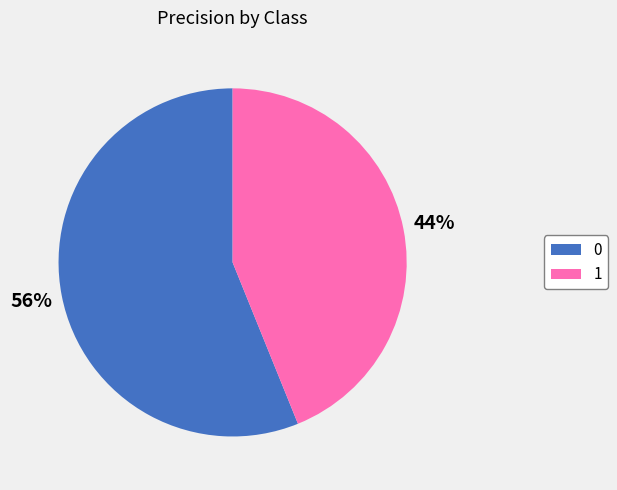

To the nearest percent, what portion does 1 represent?

44%